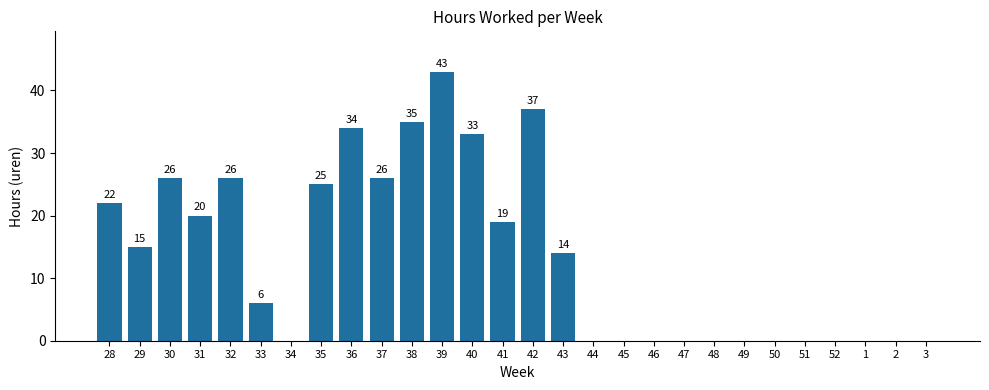

Is it true that the value at 42 is 63?

False